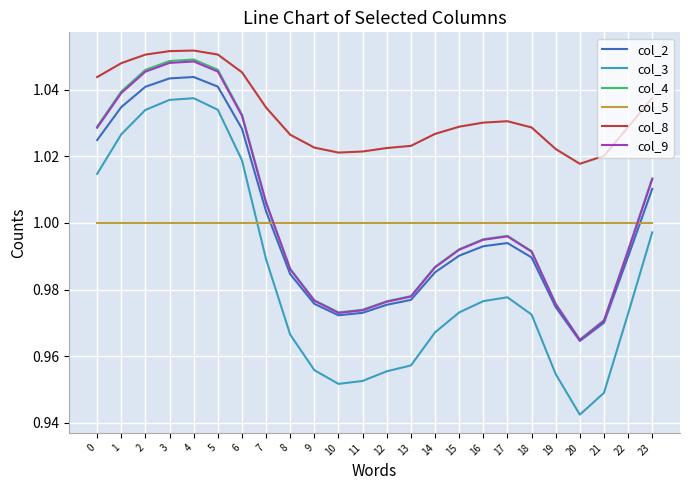

What is the total value across all series at 4?

6.2